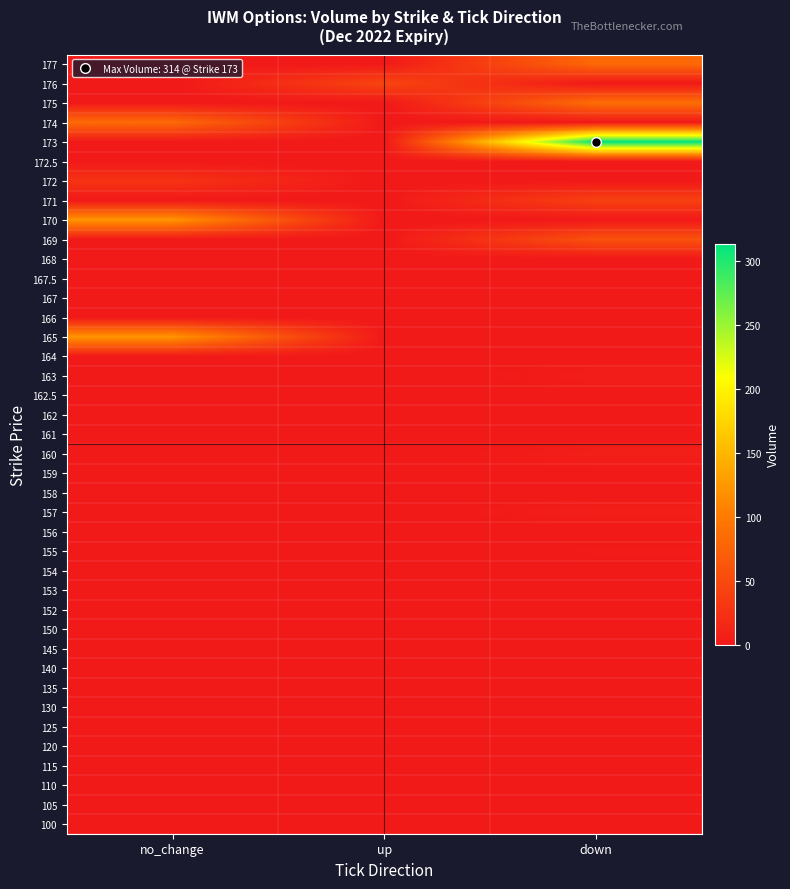

Reading left to right, what are all the values shown in this chart?

100: no_change=0	up=0	down=0
105: no_change=0	up=0	down=0
110: no_change=0	up=0	down=0
115: no_change=0	up=0	down=0
120: no_change=0	up=0	down=0
125: no_change=0	up=0	down=1
130: no_change=0	up=0	down=0
135: no_change=0	up=0	down=0
140: no_change=0	up=0	down=0
145: no_change=0	up=0	down=0
150: no_change=0	up=0	down=0
152: no_change=0	up=0	down=0
153: no_change=0	up=0	down=0
154: no_change=0	up=0	down=0
155: no_change=0	up=0	down=3
156: no_change=0	up=0	down=0
157: no_change=0	up=0	down=6
158: no_change=0	up=0	down=1
159: no_change=0	up=0	down=1
160: no_change=0	up=0	down=6
161: no_change=0	up=0	down=0
162: no_change=0	up=0	down=2
162.5: no_change=0	up=0	down=1
163: no_change=0	up=0	down=5
164: no_change=0	up=0	down=1
165: no_change=123	up=0	down=0
166: no_change=0	up=0	down=0
167: no_change=0	up=0	down=0
167.5: no_change=0	up=0	down=0
168: no_change=0	up=0	down=0
169: no_change=0	up=0	down=58
170: no_change=123	up=0	down=0
171: no_change=0	up=0	down=41
172: no_change=27	up=0	down=0
172.5: no_change=0	up=0	down=1
173: no_change=0	up=0	down=314
174: no_change=83	up=0	down=0
175: no_change=0	up=0	down=87
176: no_change=0	up=45	down=0
177: no_change=0	up=1	down=82